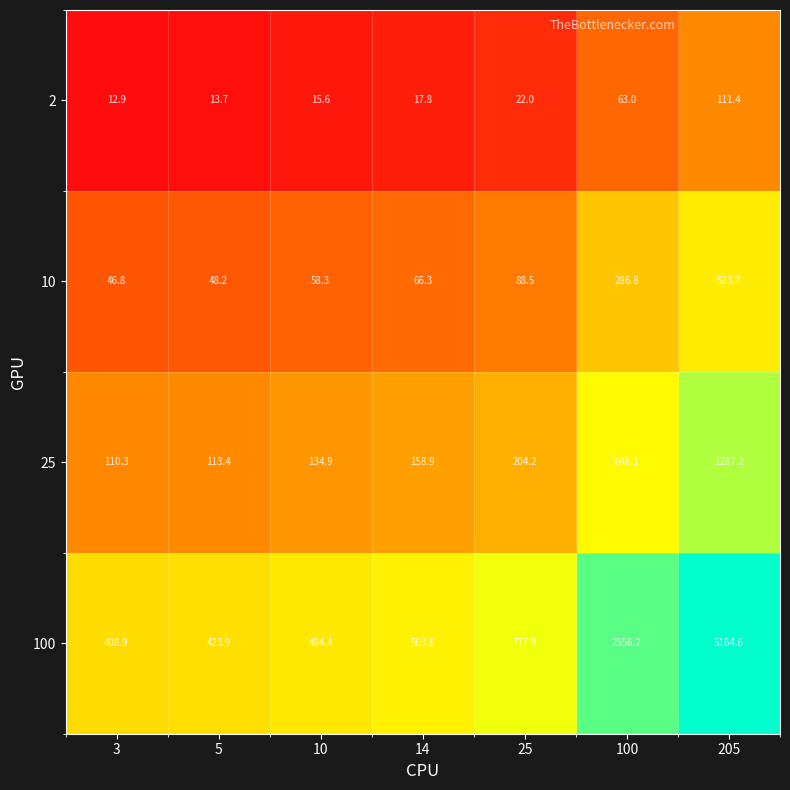

What is the difference between the 100 values at 14 and 205?

4600.8